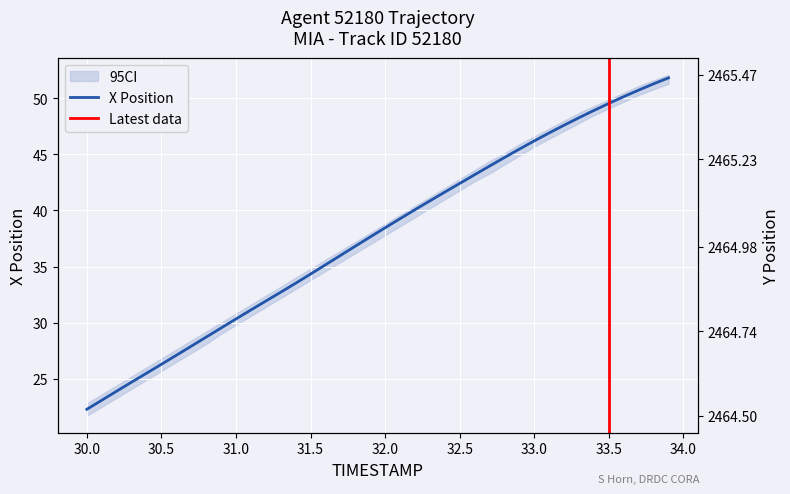

The value of X Position at 32.5 is 42.4. True or false?

True